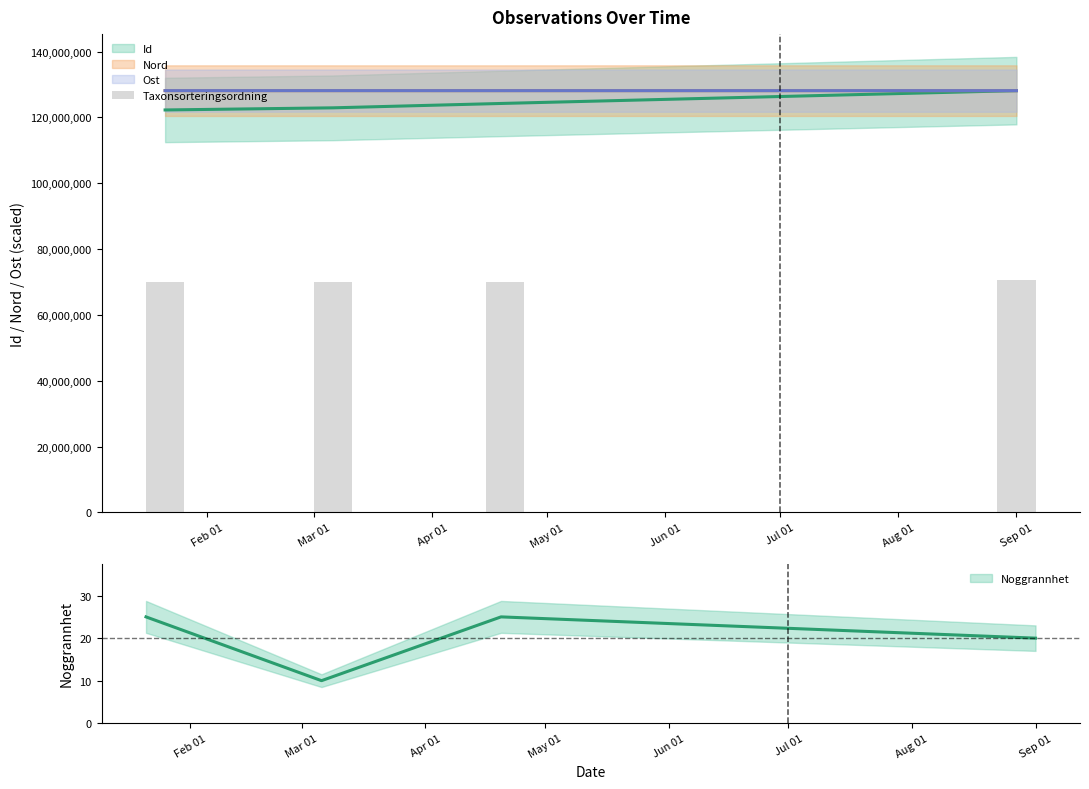

Between Feb 01 and Sep 01, which is larger?

Sep 01